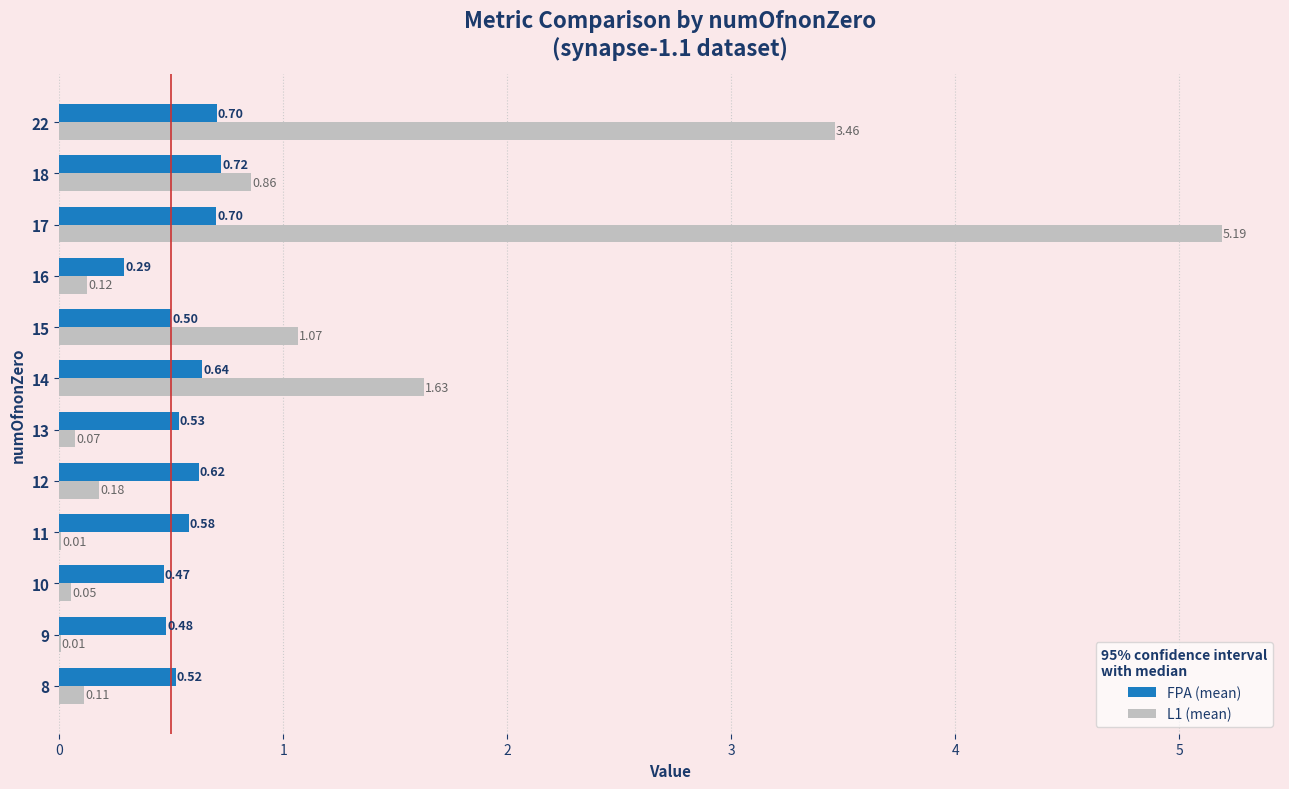

What is the total value across all series at 14?

2.3